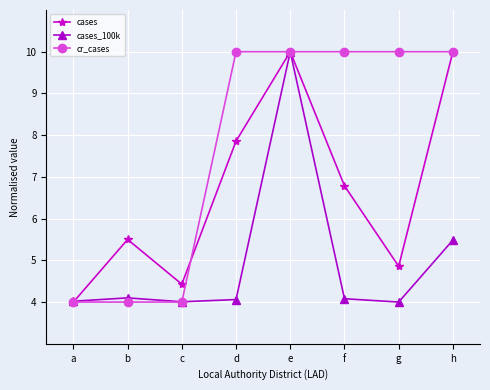

Which category has the highest value in the cases_100k series?

e